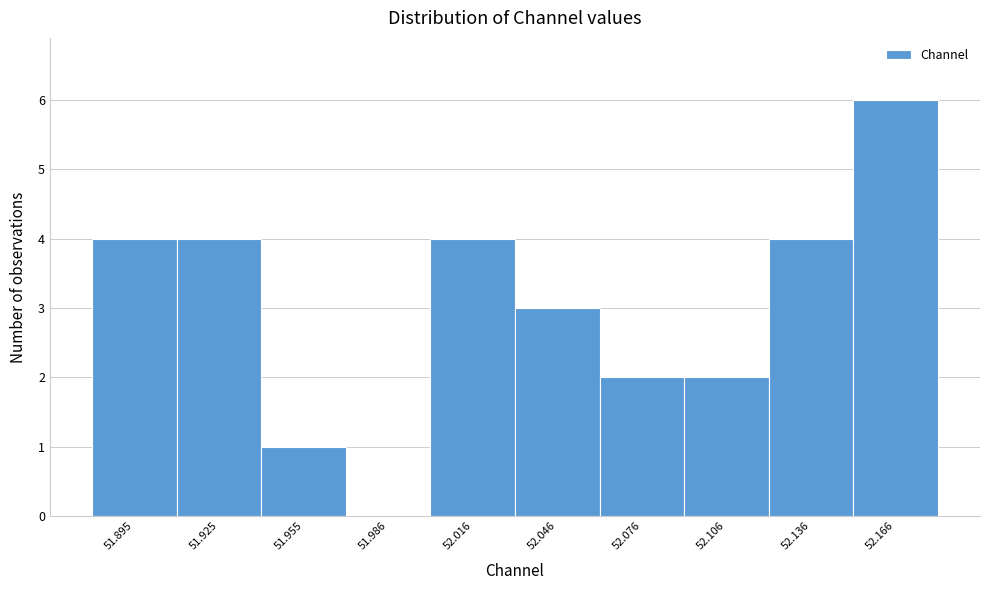

Reading right to left, transcribe all the data shown in this chart.

52.166=6	52.136=4	52.106=2	52.076=2	52.046=3	52.016=4	51.986=0	51.955=1	51.925=4	51.895=4